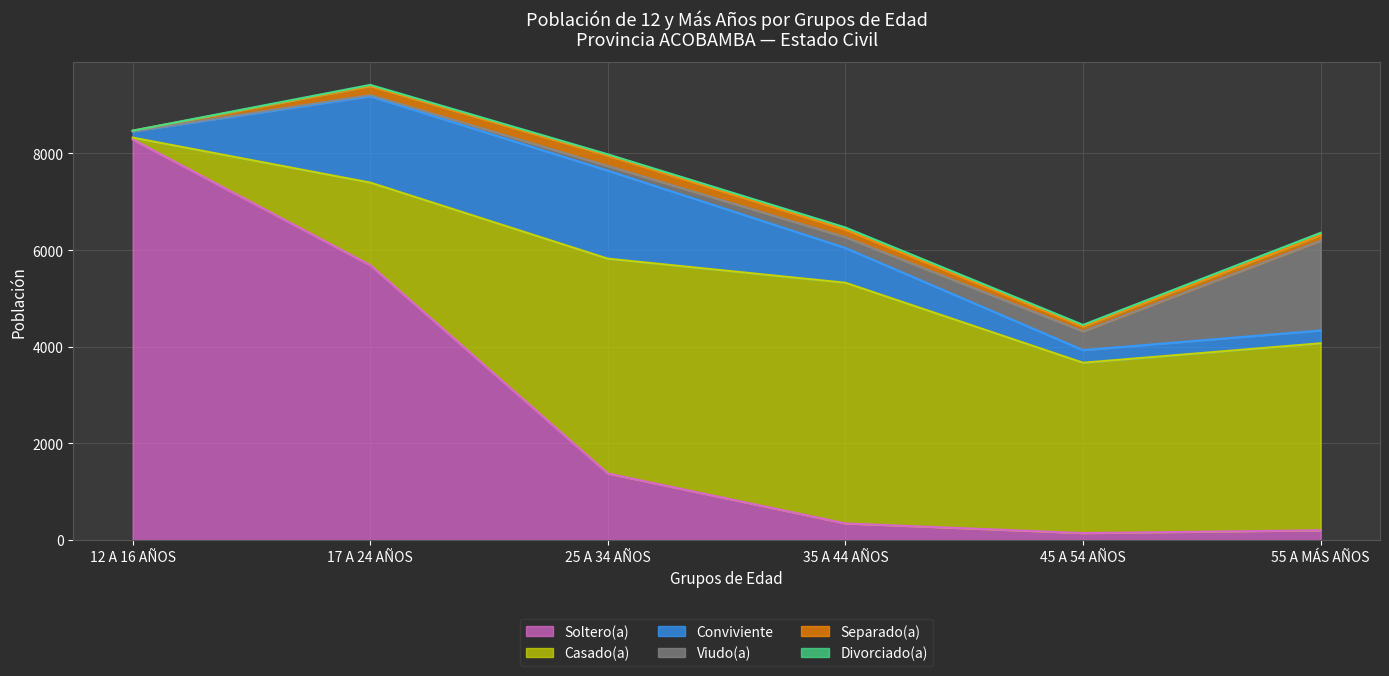

At which category is the sum across all series the highest?

17 A 24 AÑOS